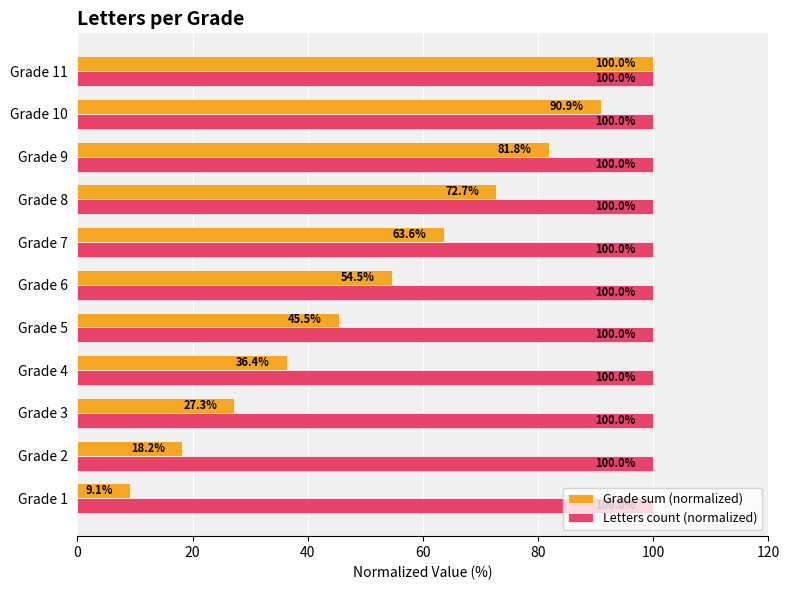

What is the approximate value of Letters count (normalized) at Grade 6?

100.0